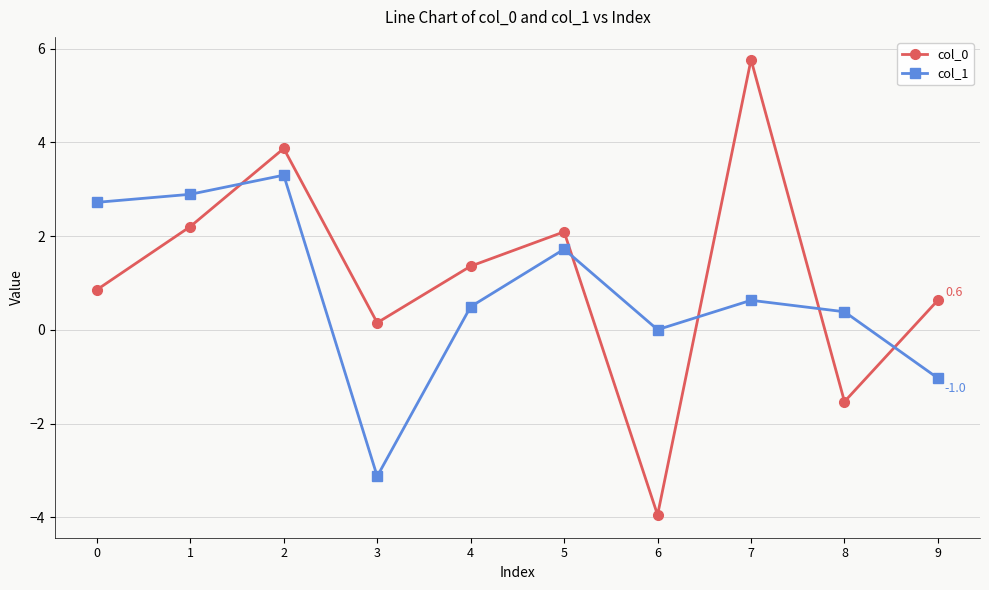

What is the value of the col_1 point at the 4th from the left?

-3.1